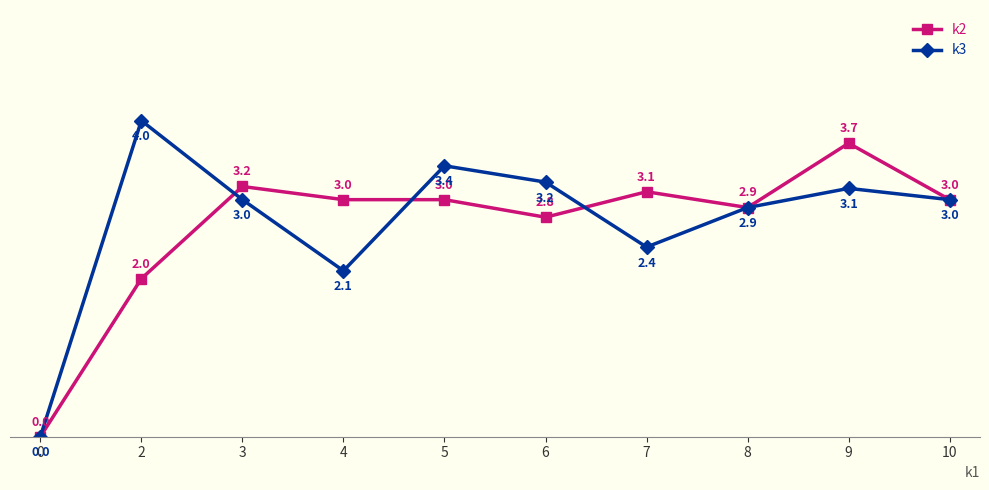

True or false: k2 and k3 intersect in this chart.

True